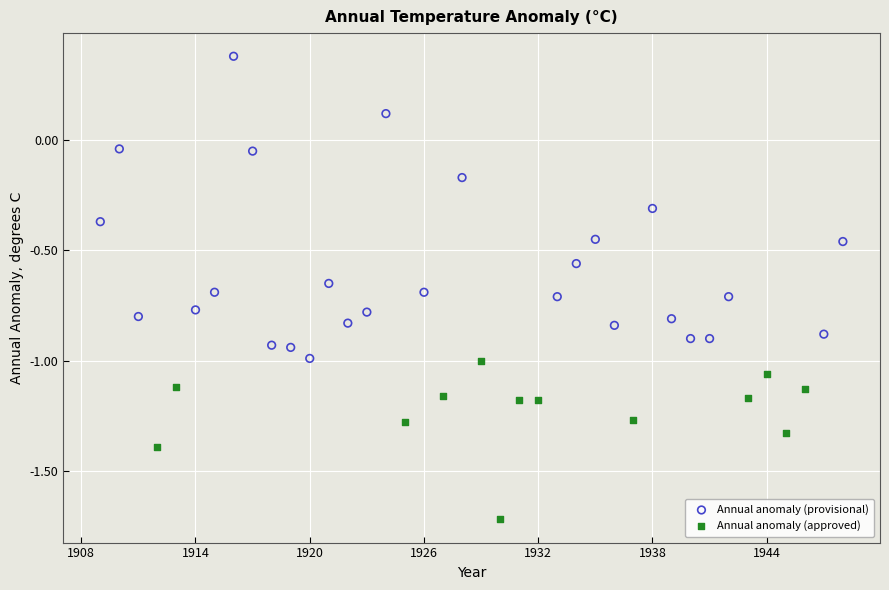

Which series reaches the minimum Y coordinate?

Annual anomaly (approved)